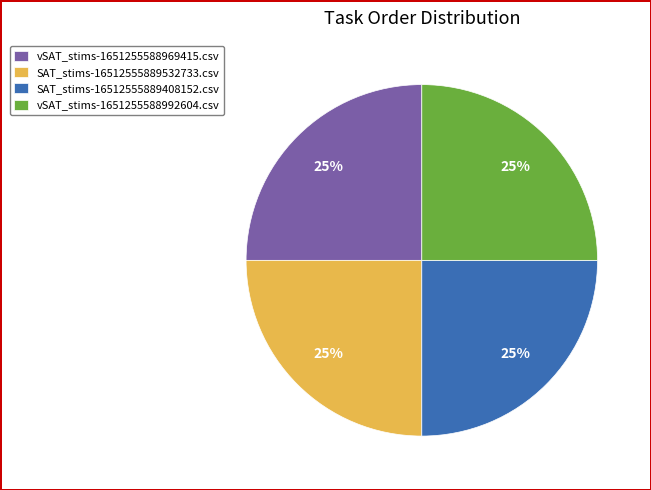

To the nearest percent, what is the average slice percentage?

25%